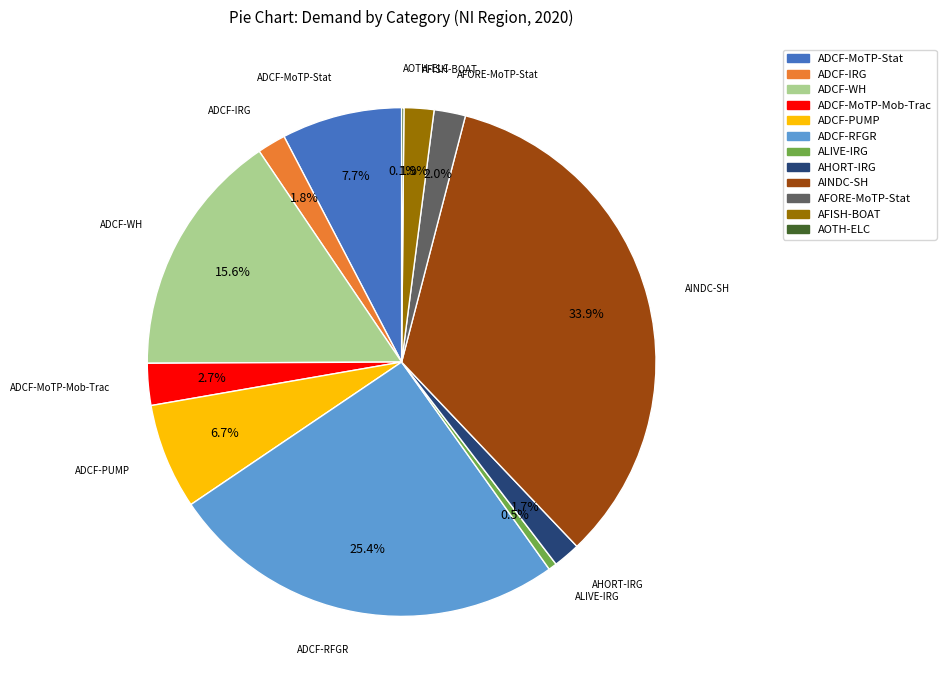

Is ADCF-MoTP-Stat the majority of the pie?

No